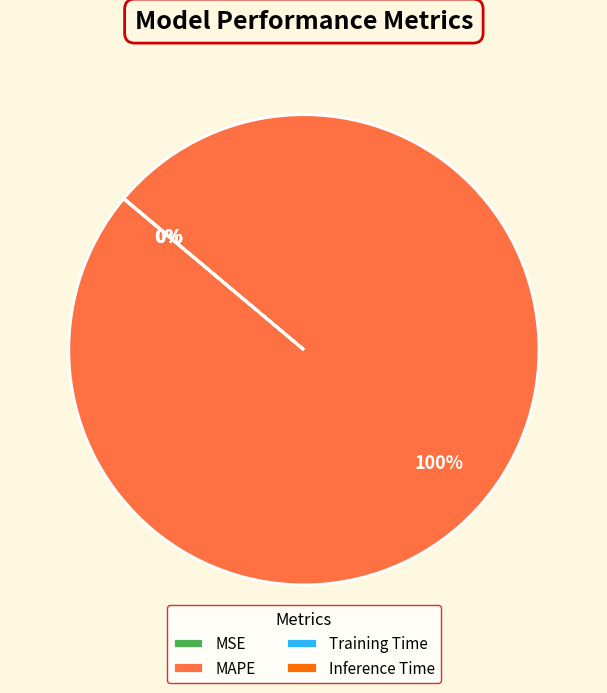

Is it true that MAPE is 100% of the pie?

True